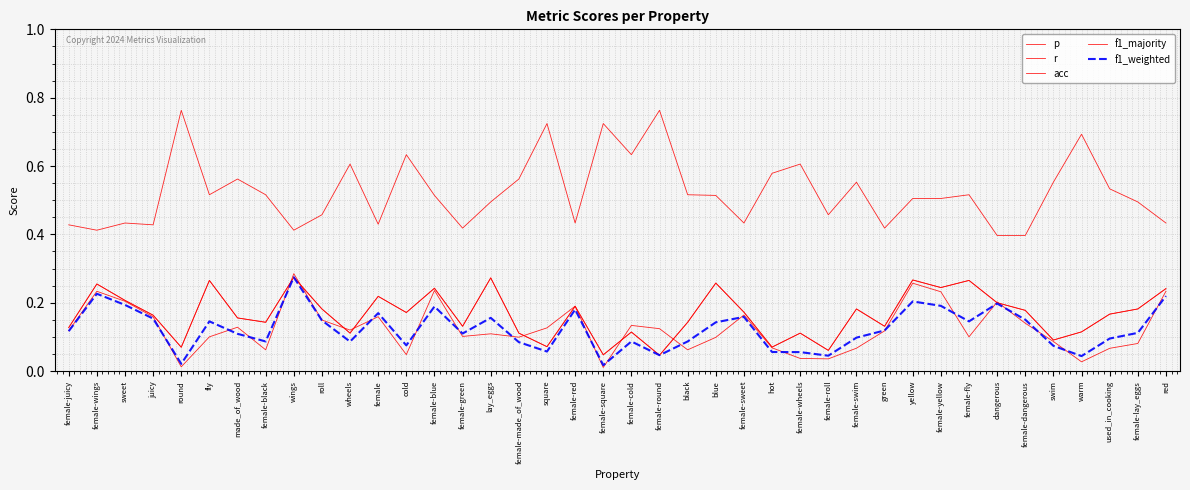

Is this an area chart (filled region under the line)?

No